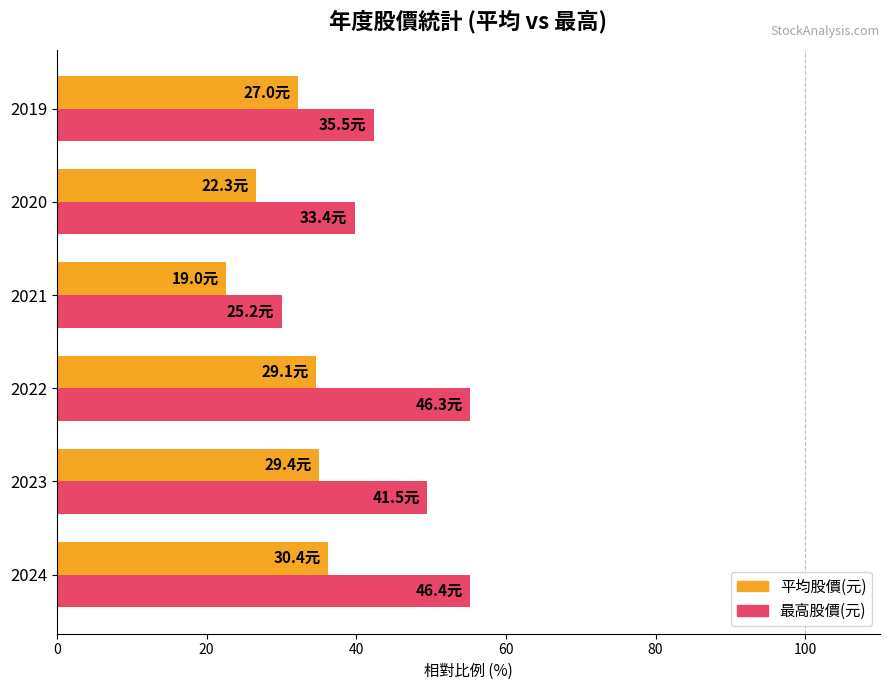

How many data points does each series have?

6